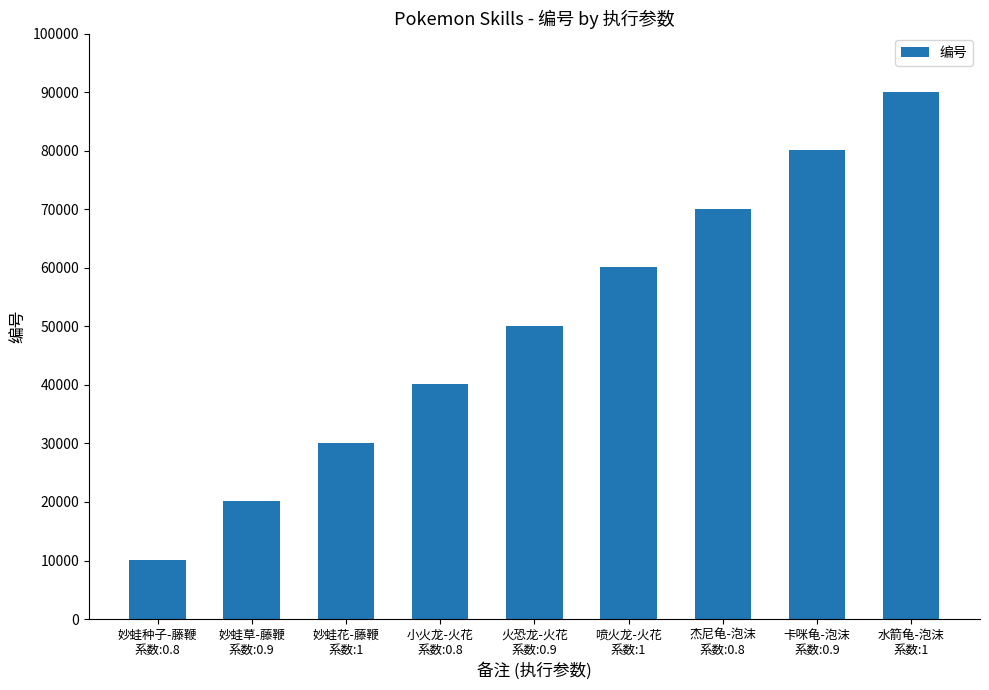

True or false: the data shows 70101 at 杰尼龟-泡沫
系数:0.8.

True